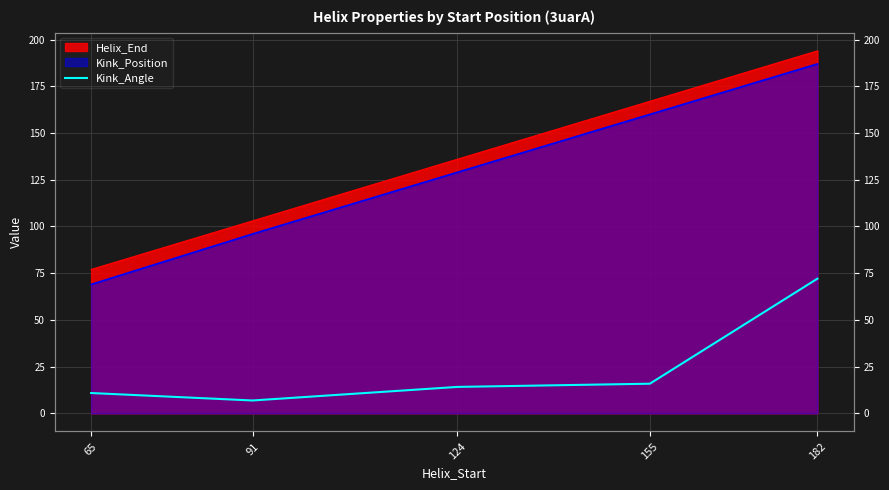

Where is the first local minimum?

91